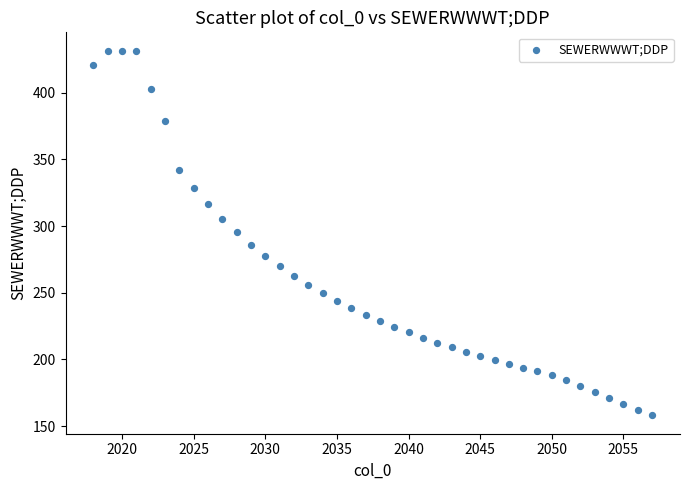

What is the range of X values (max minus min)?

39.0